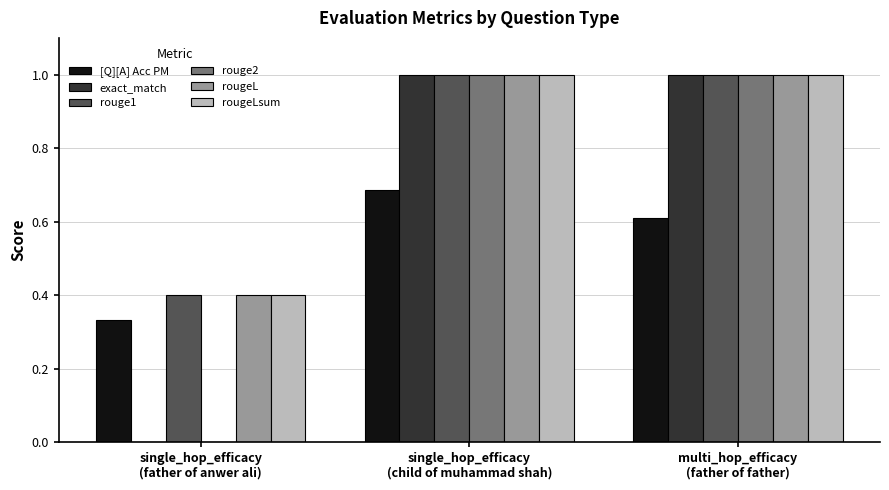

True or false: rougeLsum has a value of 0.4 at single_hop_efficacy
(father of anwer ali).

True